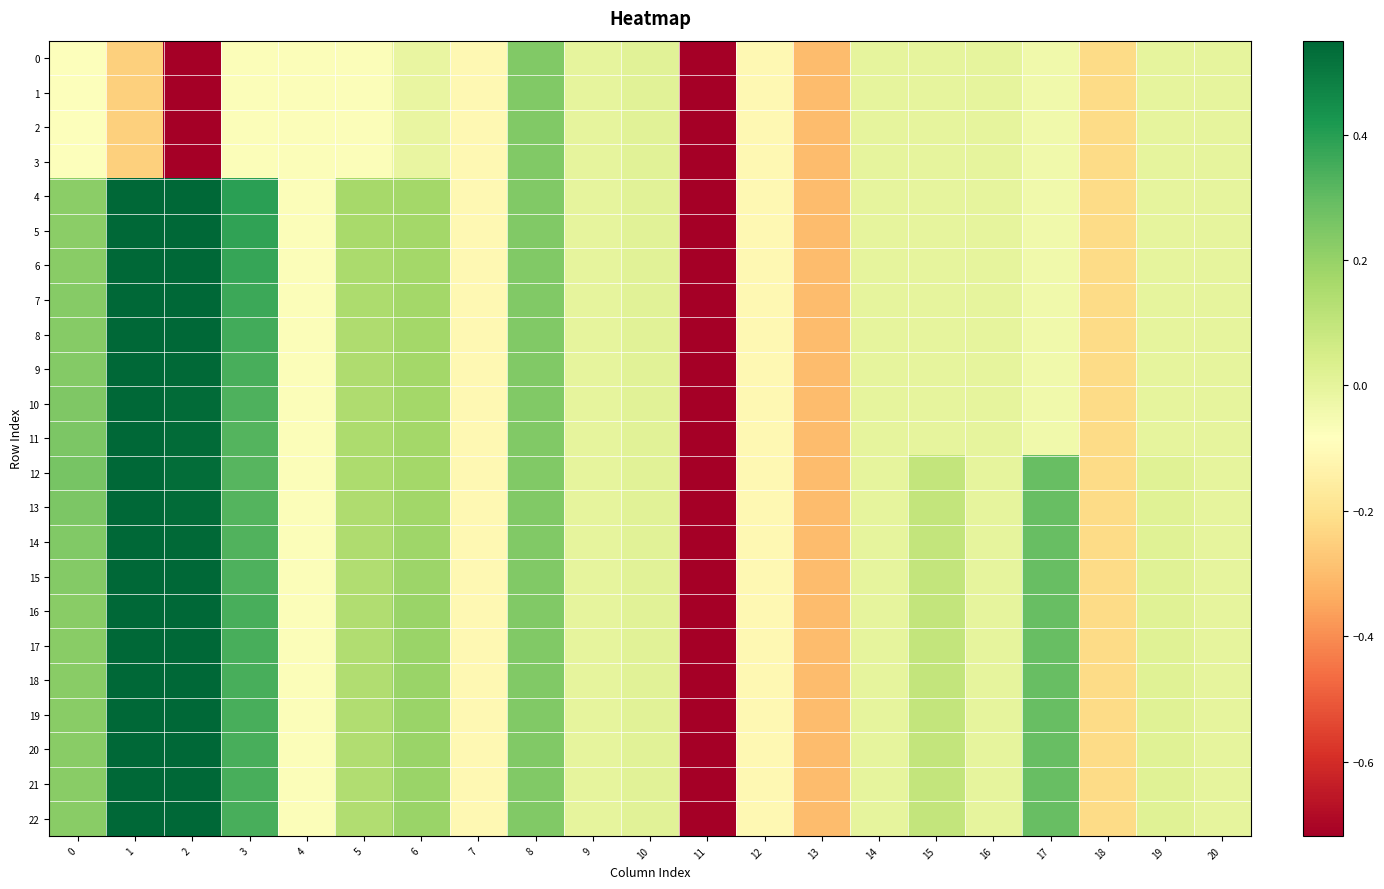

Which series has the largest range (max minus min)?

4